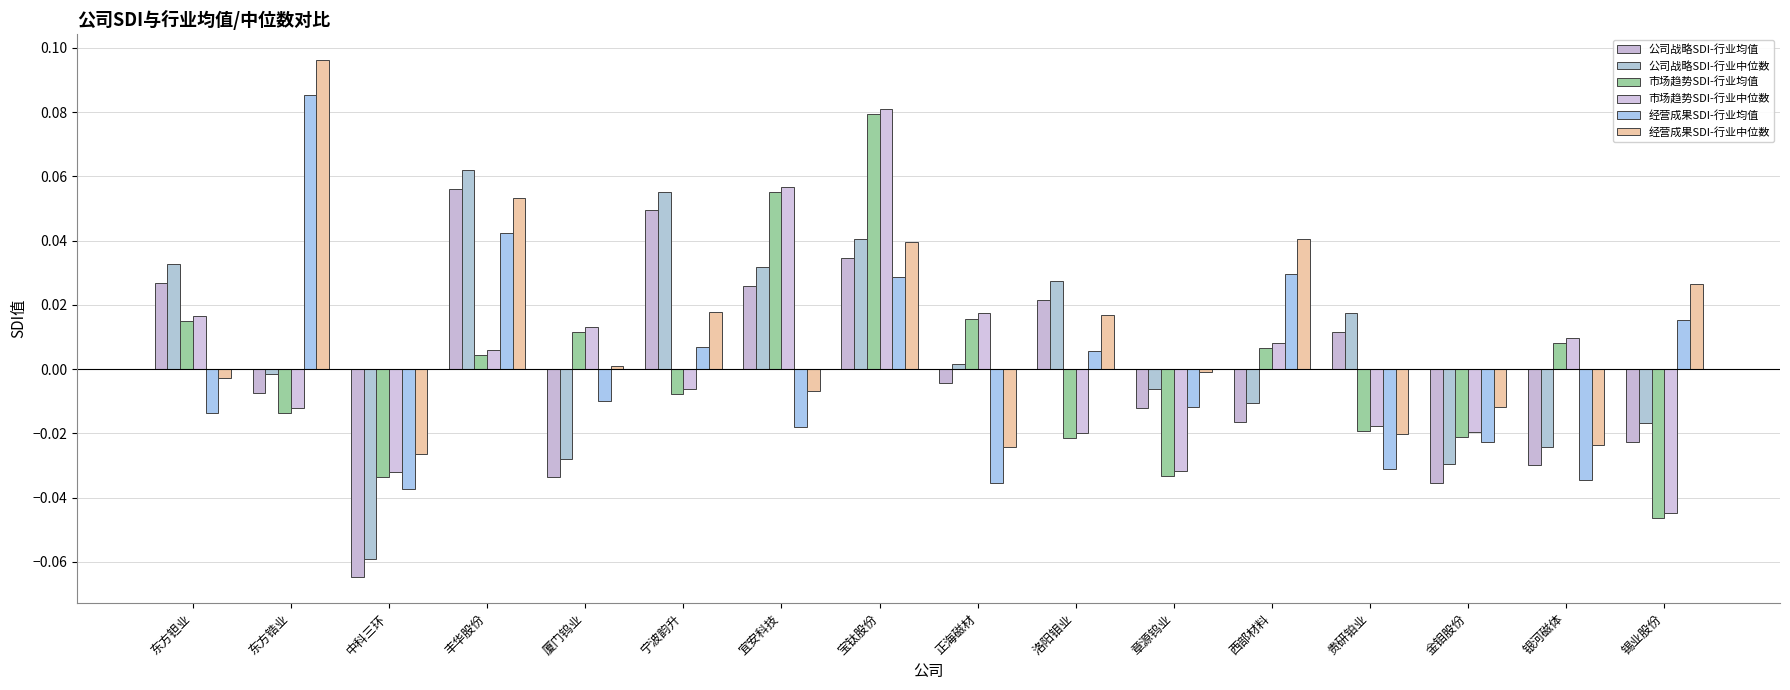

What is the label of the 9th bar from the right?

宝钛股份